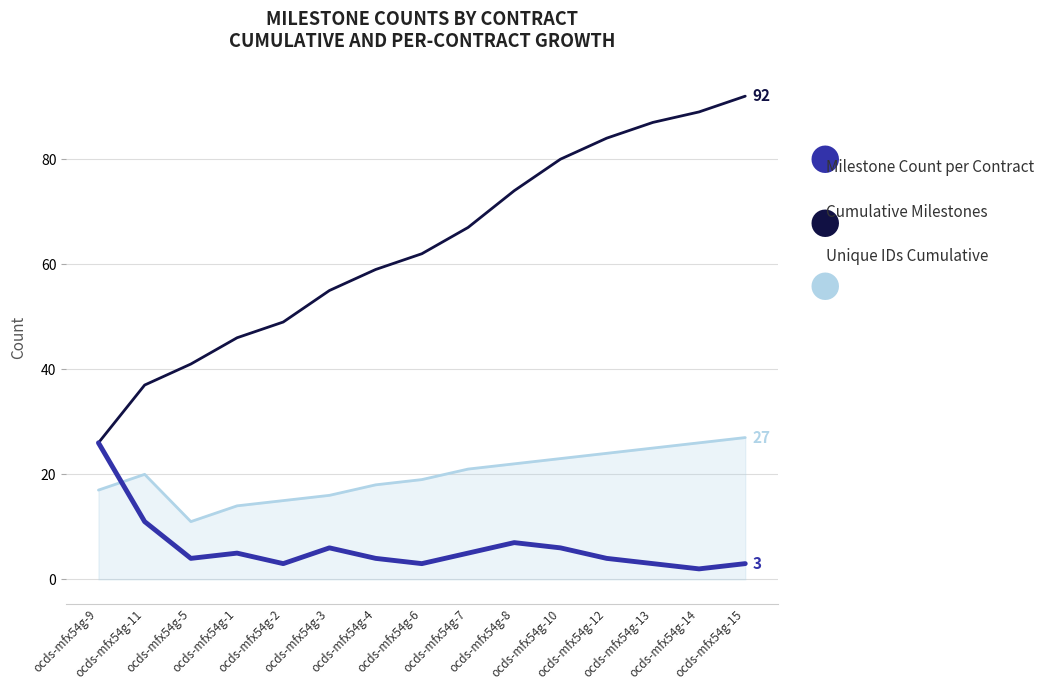

How many times do Milestone Count per Contract and Unique IDs Cumulative cross each other?

1